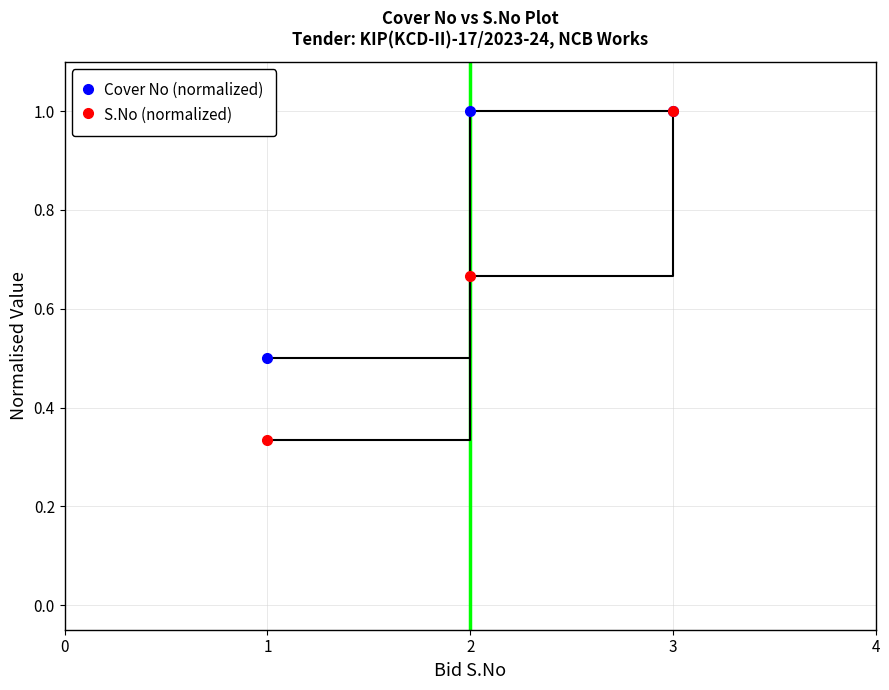

What is the value of the Cover No (normalized) point at the 2nd from the left?

1.0